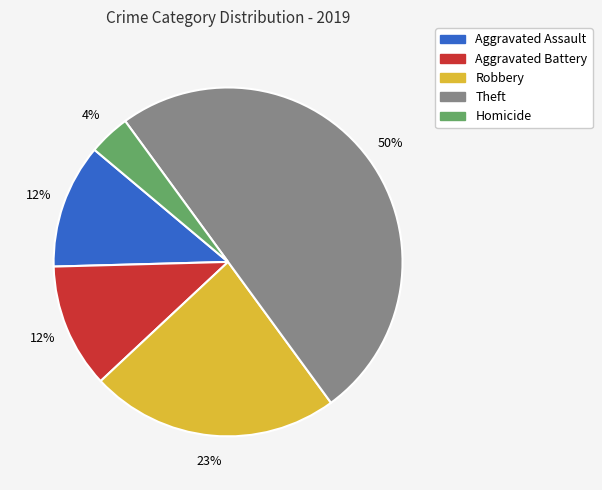

How many slices are in this pie chart?

5